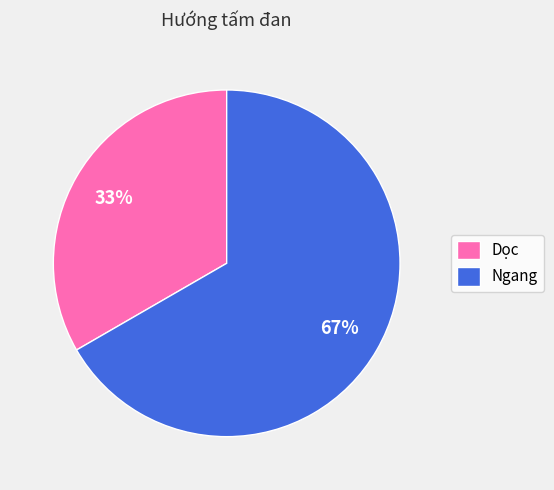

Is there any slice that represents more than half of the pie?

Yes